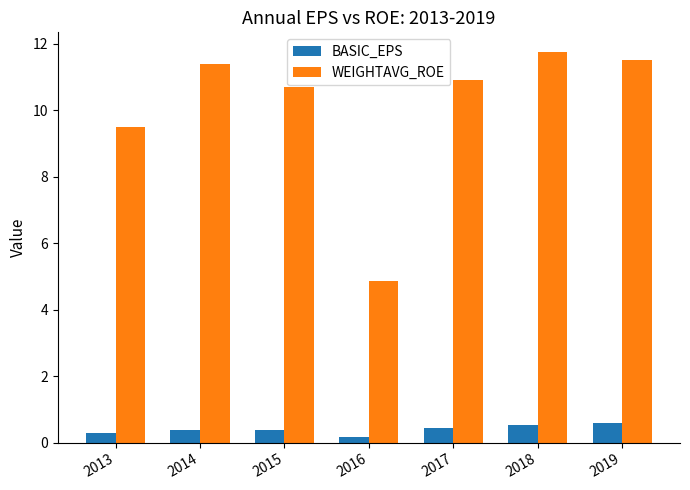

What is the difference between the WEIGHTAVG_ROE values at 2015 and 2019?

0.8